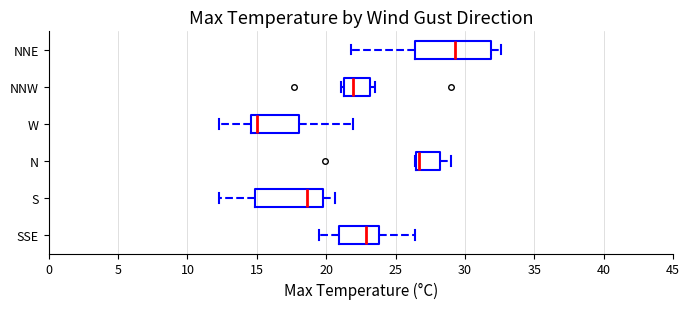

Reading bottom to top, transcribe this box plot: for each box, give where its median line is, the range the box spans, and where its two whiskers end, as read against the x-axis. The values are not printed on the chart, so give them approximately, as read against the axis.

SSE: median 23.0, box 21.0 to 24.0, whiskers 19.5 to 26.5
S: median 18.5, box 15.0 to 20.0, whiskers 12.5 to 20.5
N: median 26.5 (just right of the box's left edge), box 26.5 to 28.0, whiskers 26.5 to 29.0
W: median 15.0, box 14.5 to 18.0, whiskers 12.5 to 22.0
NNW: median 22.0, box 21.5 to 23.0, whiskers 21.0 to 23.5
NNE: median 29.5, box 26.5 to 32.0, whiskers 22.0 to 32.5